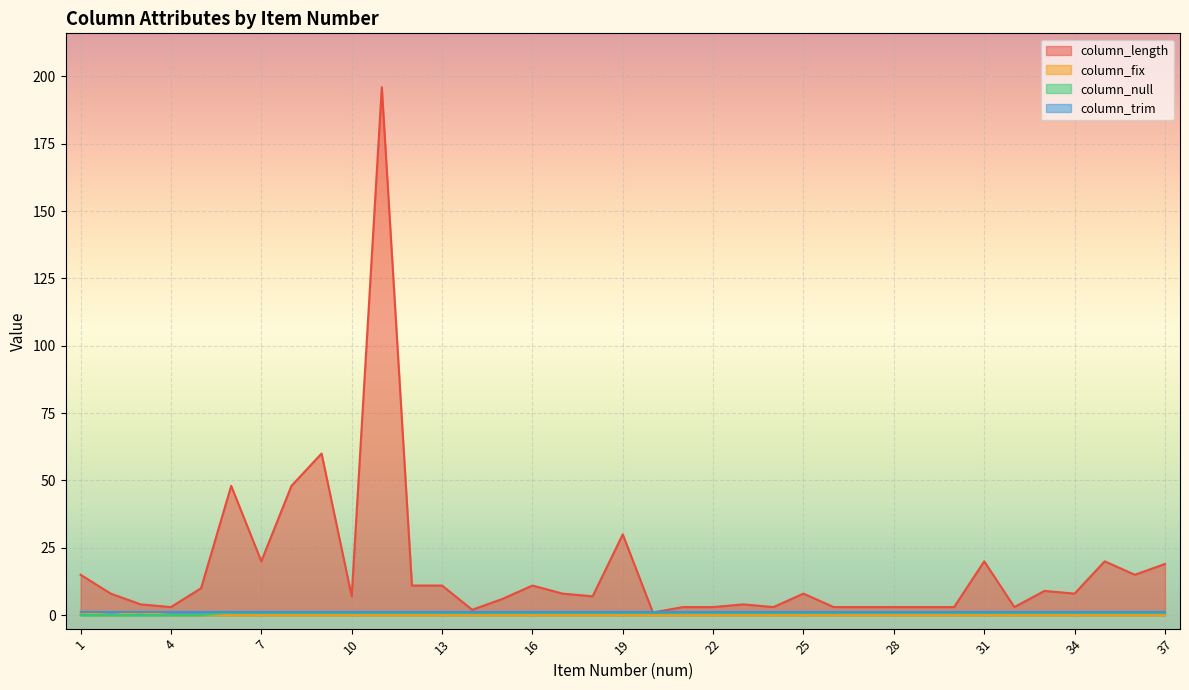

Which category has the lowest value across all series?

2